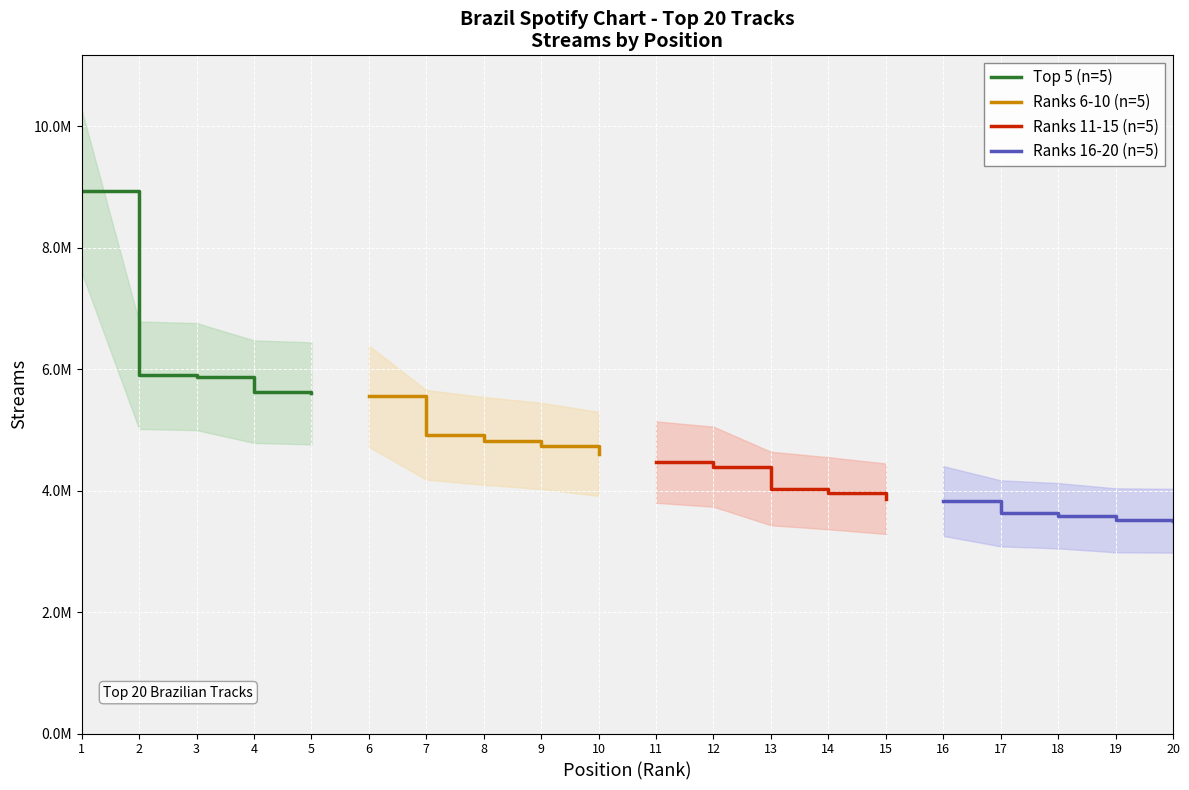

How many lines are shown in the chart?

4